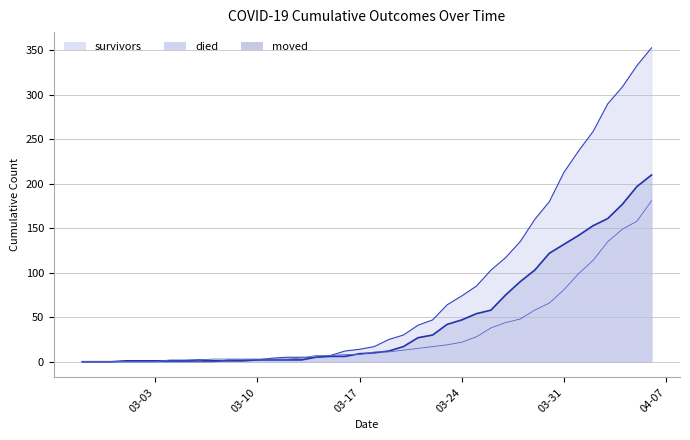

Which series has the largest total across all categories?

died